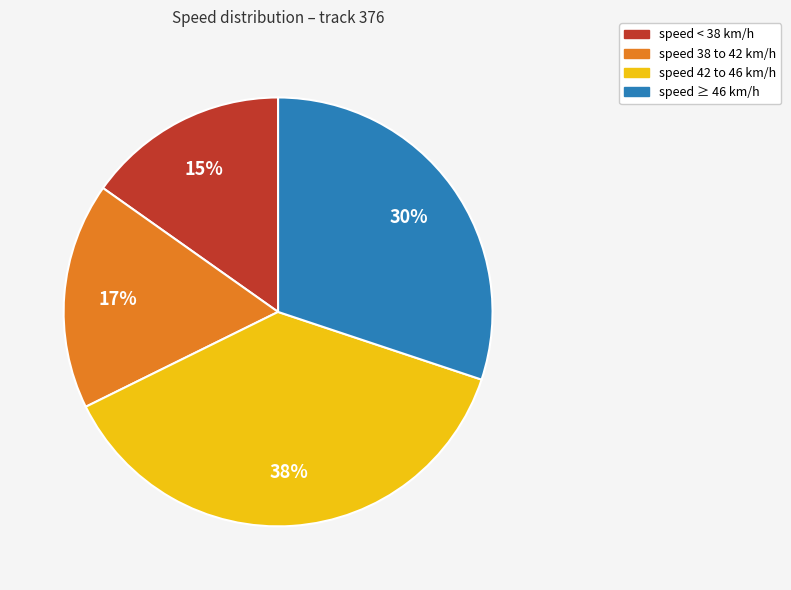

Is the sum of speed 42 to 46 km/h and speed 38 to 42 km/h greater than half?

Yes